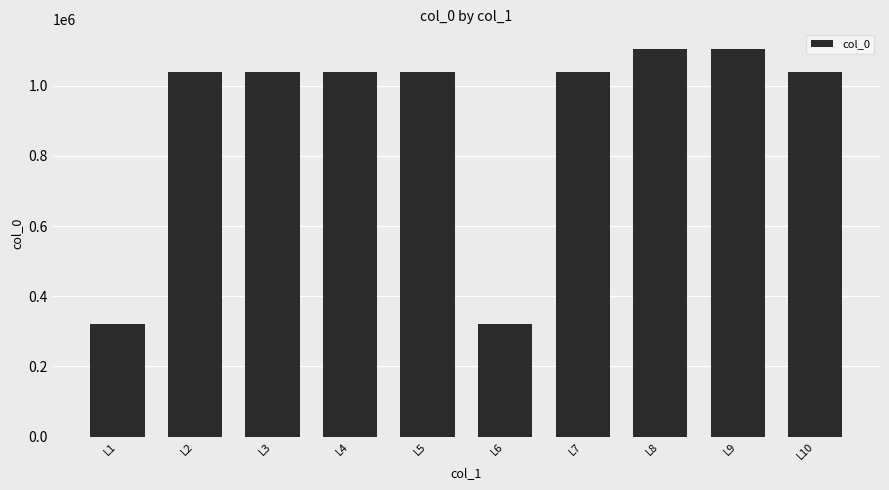

How many values are below 1038176?

5